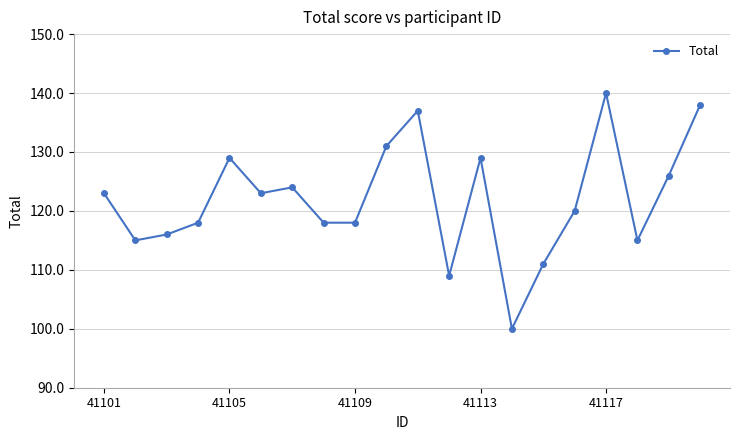

True or false: there are more than 2 points higher than both neighbors.

True